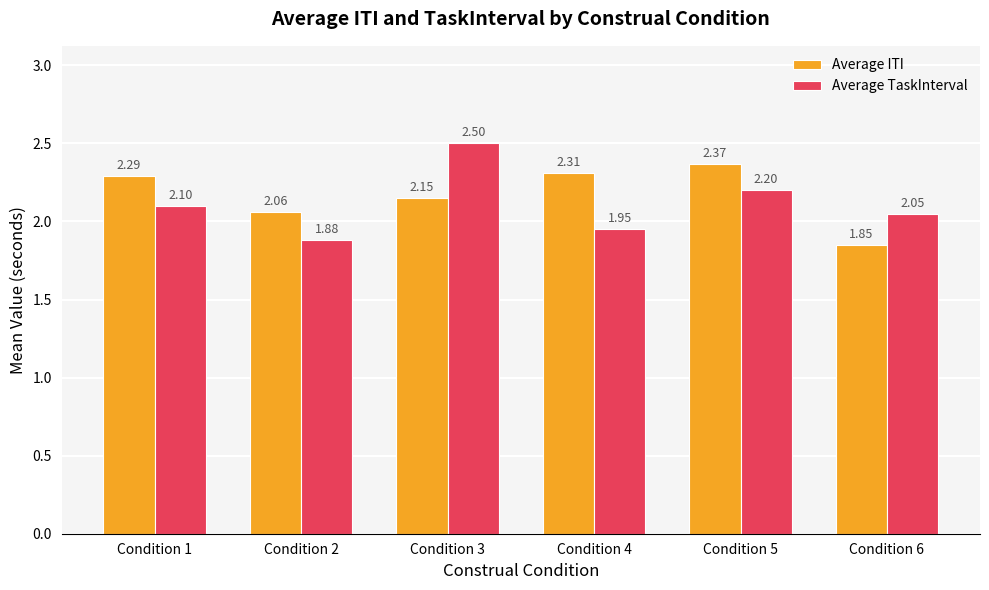

What is the sum of all Average TaskInterval values?

12.7